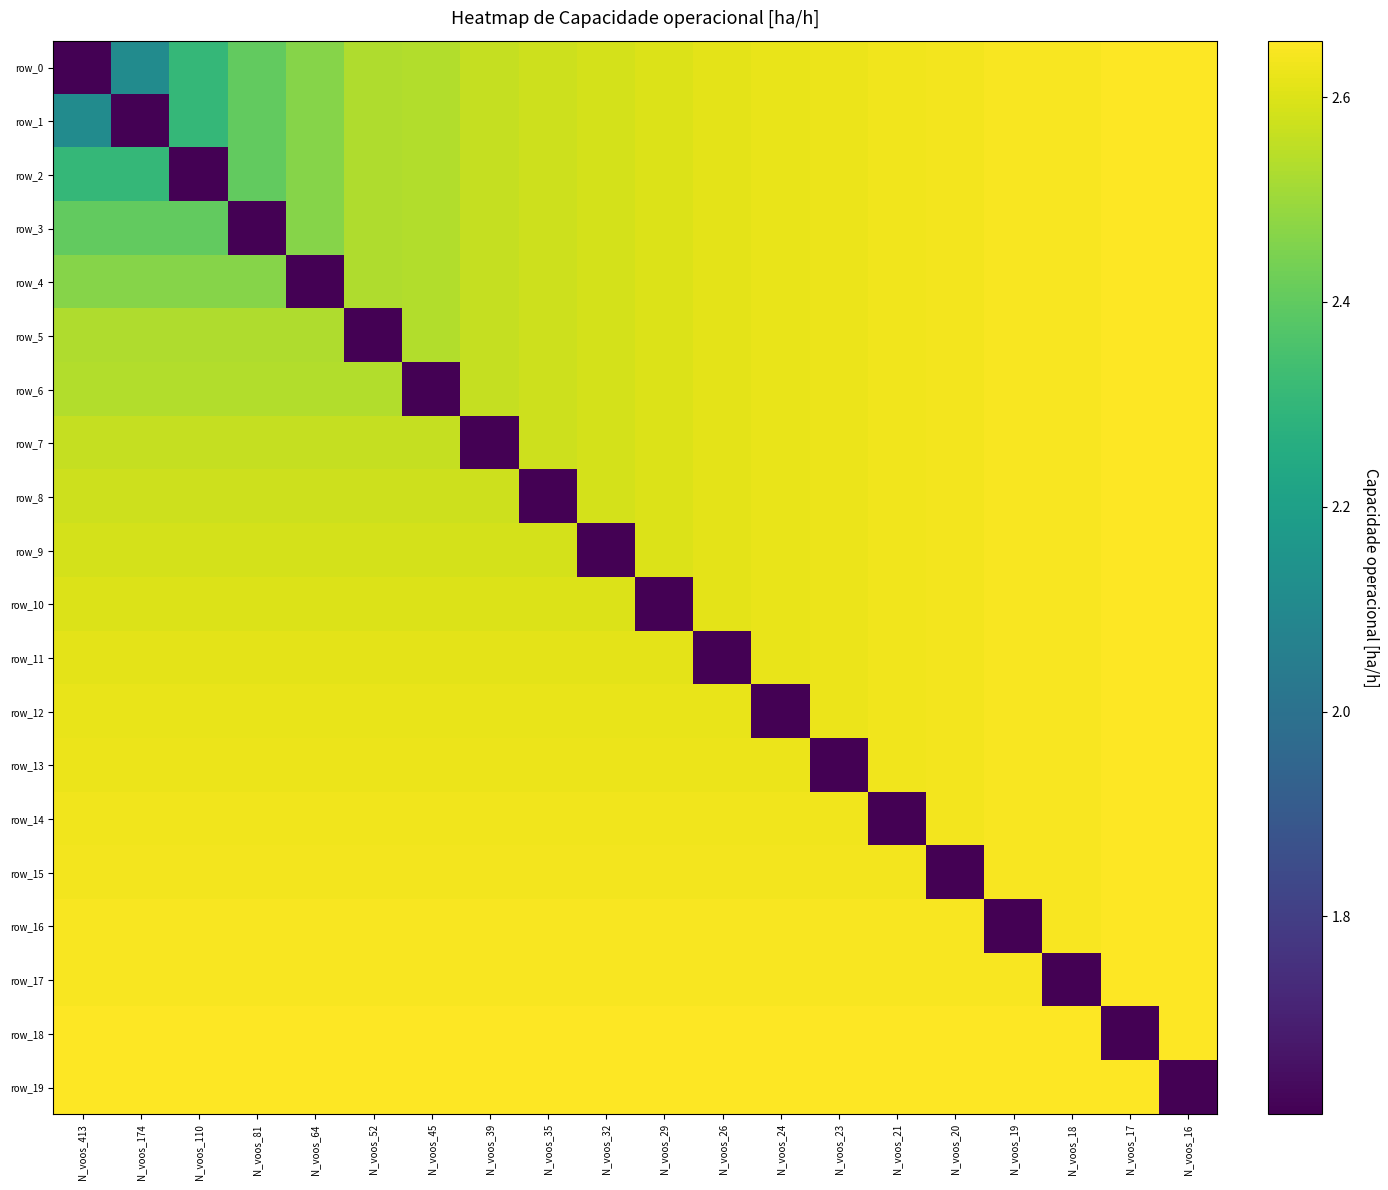

Count the row_18 values in the range 2 to 3.

19